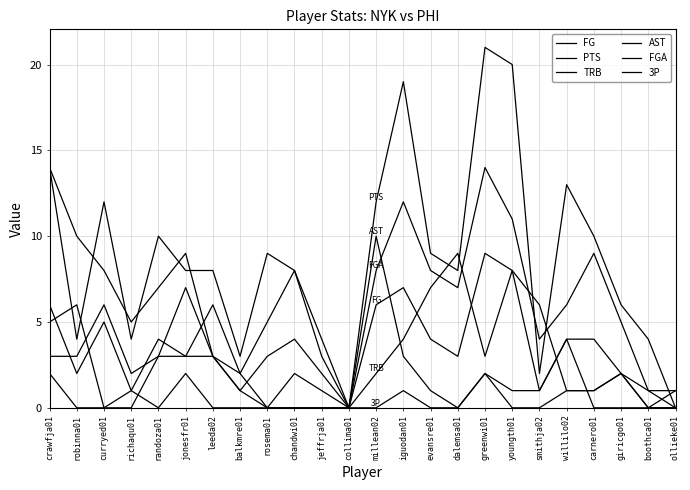

Is this an area chart (filled region under the line)?

No